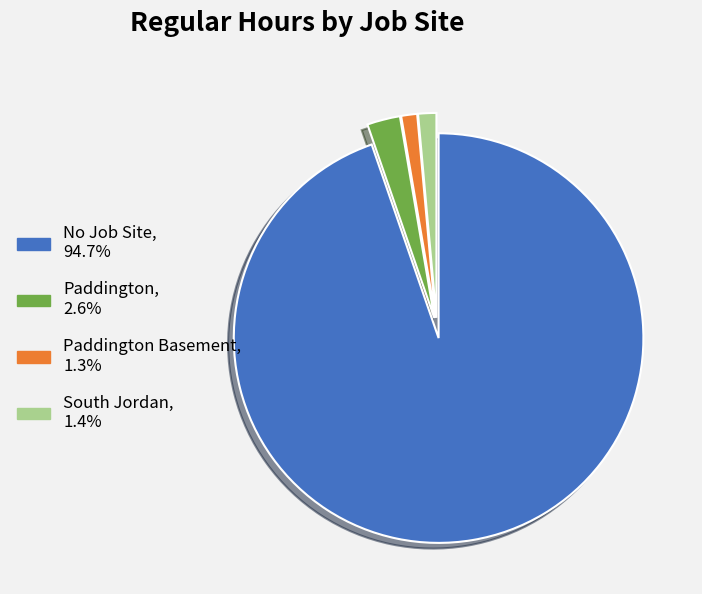

Is there any slice that represents more than half of the pie?

Yes